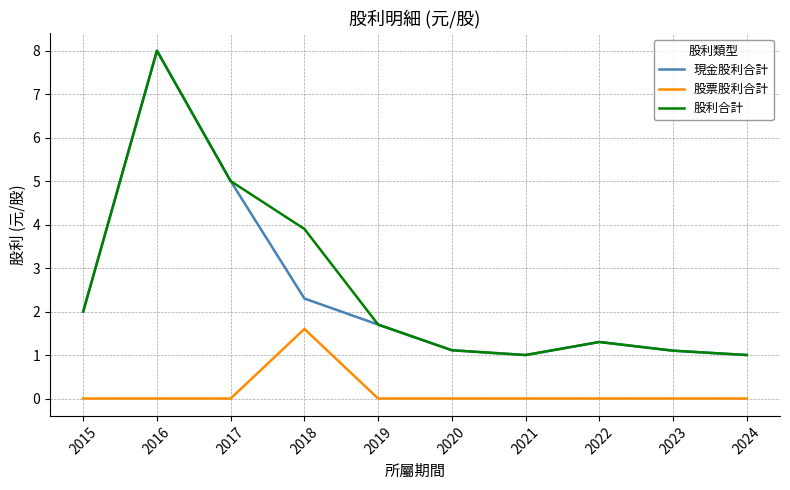

What are all the series names shown in the legend?

現金股利合計, 股票股利合計, 股利合計